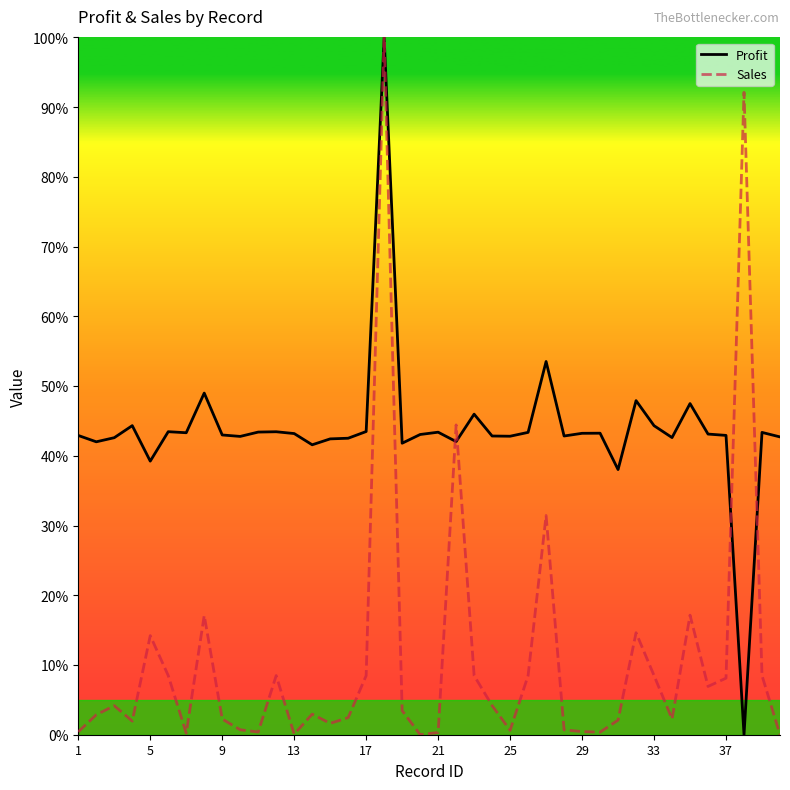

Rank the series by their average value, from lowest to highest.

Sales, Profit